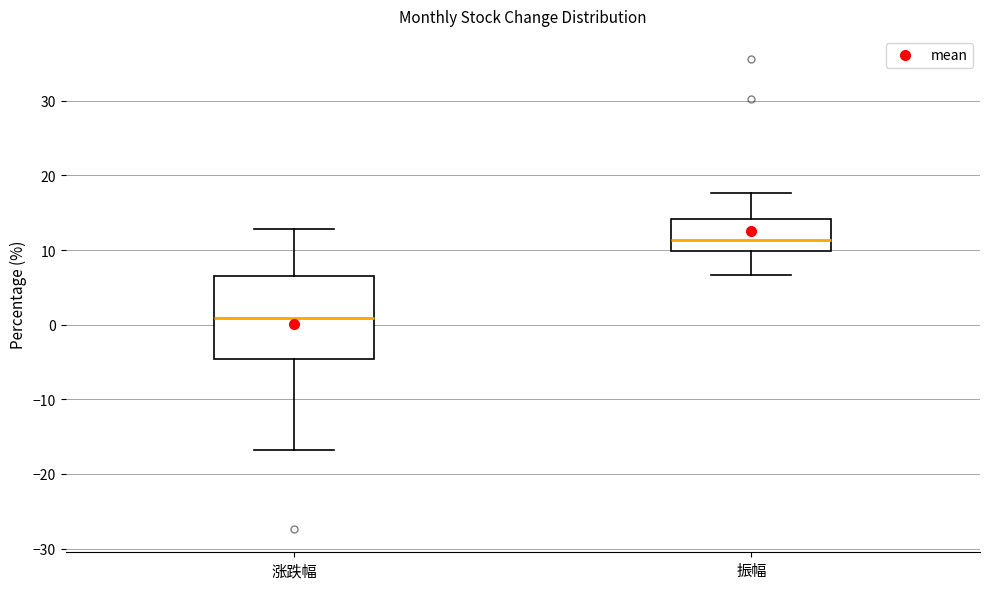

Reading left to right, read every box against the y-axis: the position of its median line, the range the box covers, and the ends of its whiskers. The values are not printed on the chart, so give them approximately, as read against the axis.

涨跌幅: median 1, box -5 to 6, whiskers -17 to 13
振幅: median 11, box 10 to 14, whiskers 7 to 18